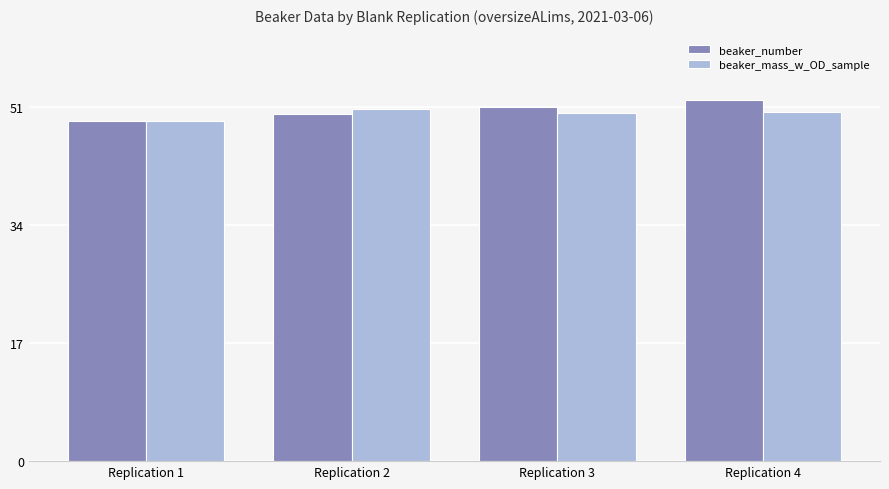

What is the highest value of the beaker_mass_w_OD_sample series?

50.6